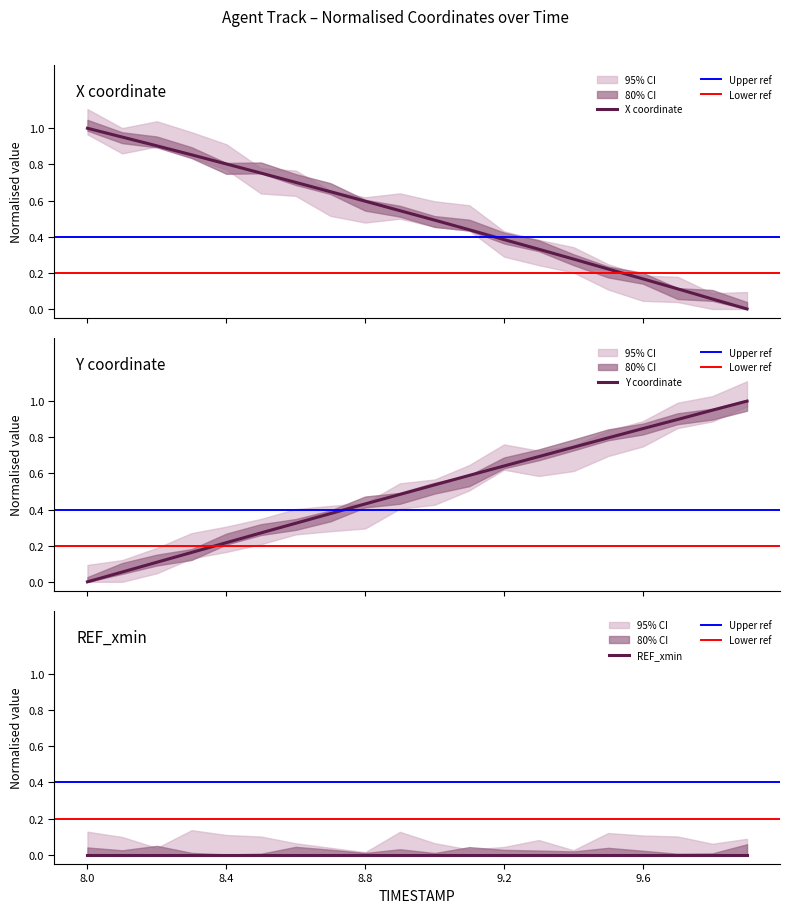

What is the highest value of the Y coordinate series?

1.0